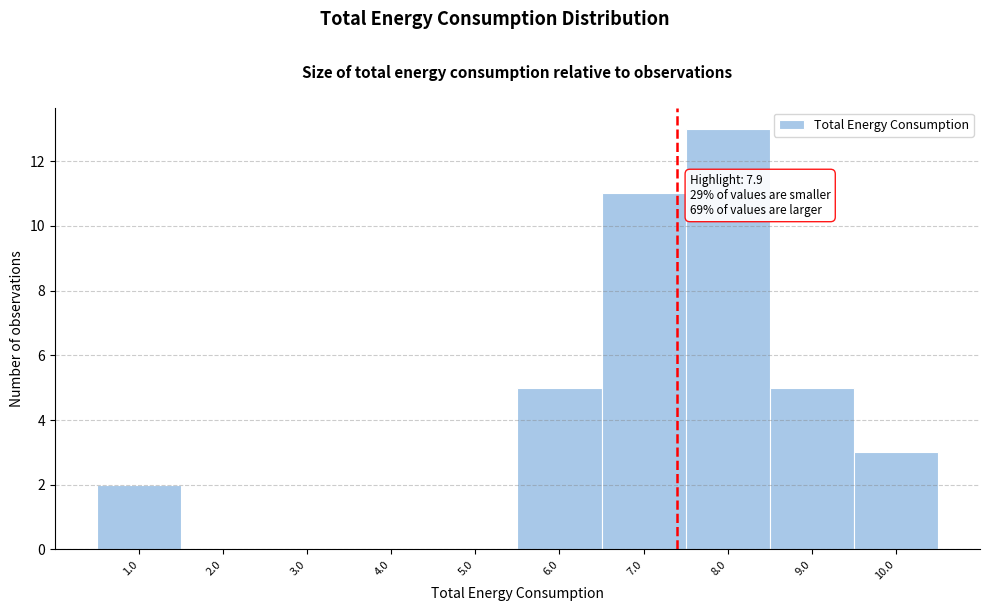

Reading left to right, transcribe all the data shown in this chart.

1.0=2	2.0=0	3.0=0	4.0=0	5.0=0	6.0=5	7.0=11	8.0=13	9.0=5	10.0=3